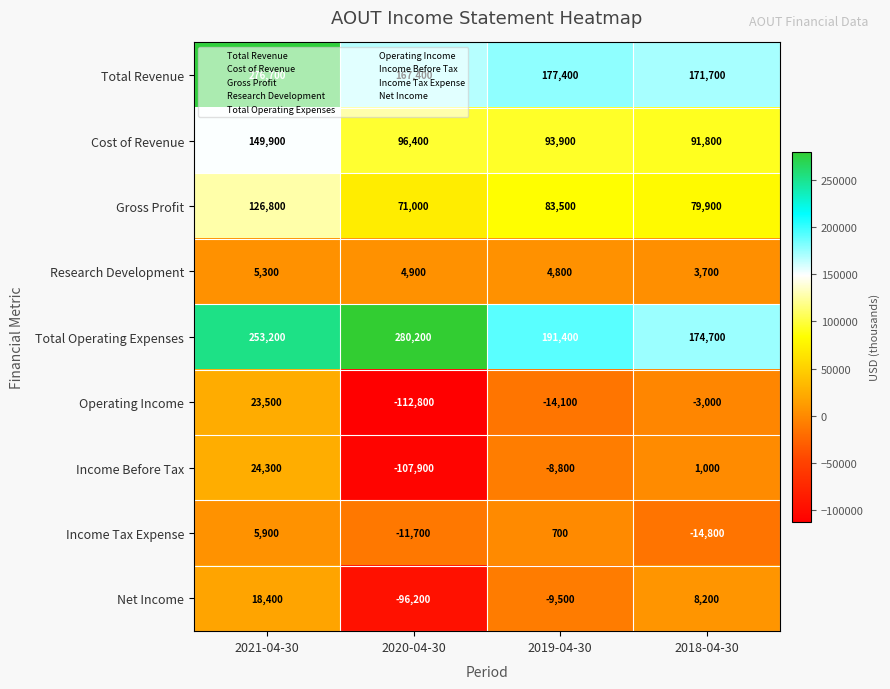

The Gross Profit series shows 83500 at 2019-04-30. True or false?

True